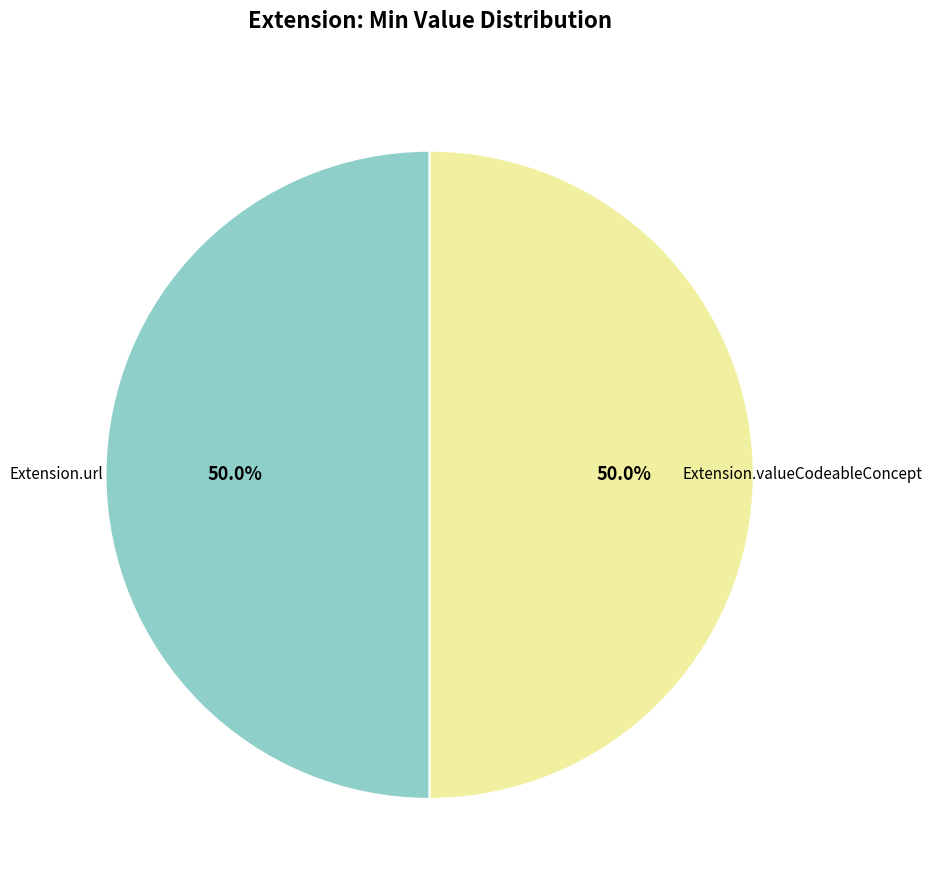

Combined, do Extension.valueCodeableConcept and Extension.url account for over 50%?

Yes